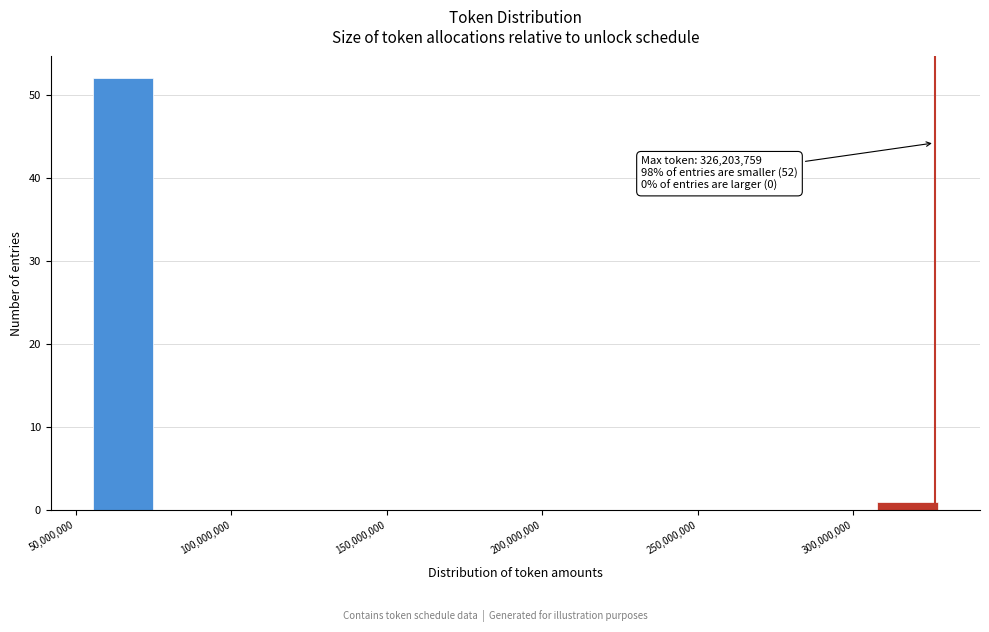

Read against the x-axis, roughly where is the centre of the tallest bar?

65000000